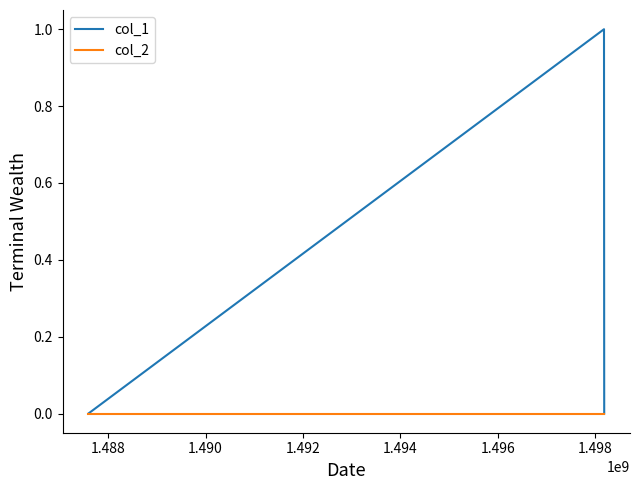

Reading left to right, extract all data points from this chart.

col_1: 0	1	0
col_2: 0	0	0